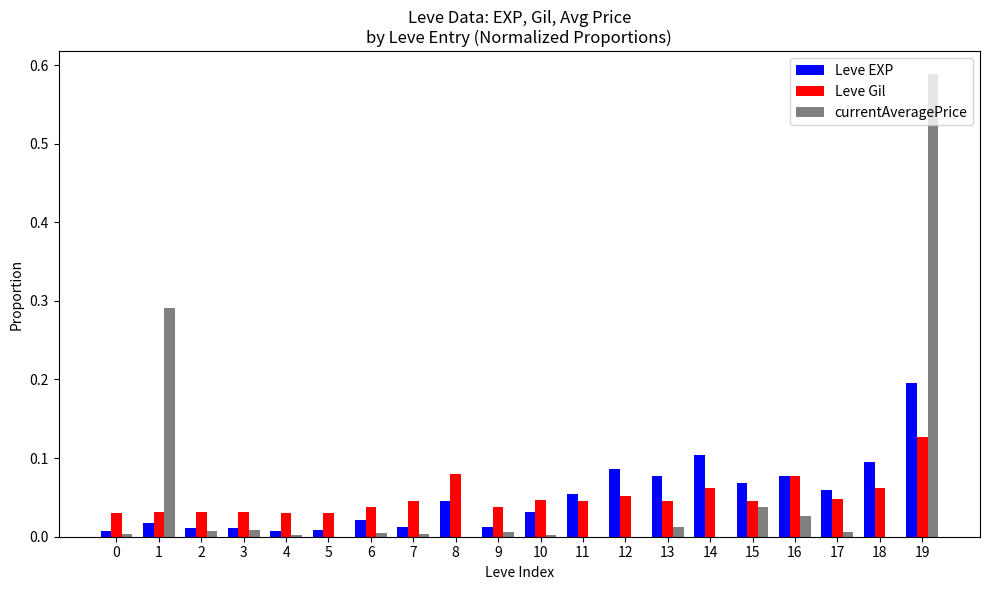

Which category has the highest value across all series?

19